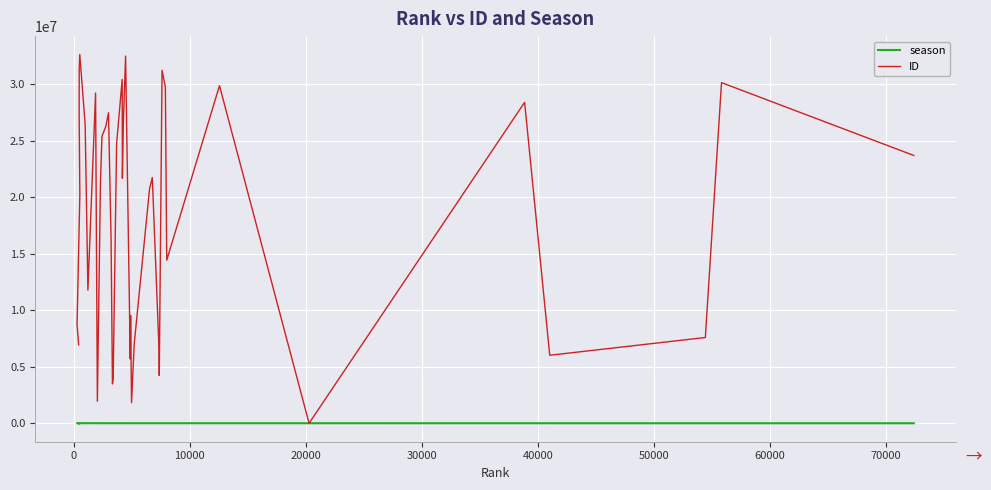

The ID series shows 36907407 at 13. True or false?

False